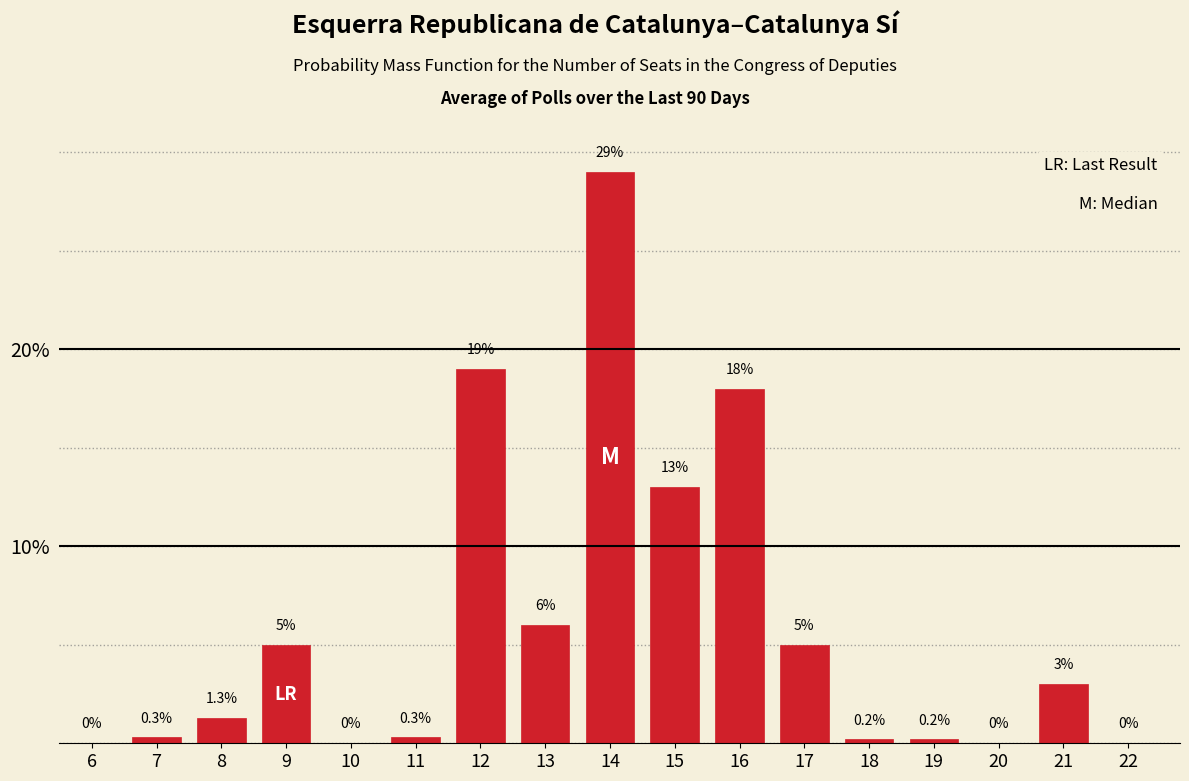

Reading left to right, what are all the values shown in this chart?

6=0.0	7=0.3	8=1.3	9=5.0	10=0.0	11=0.3	12=19.0	13=6.0	14=29.0	15=13.0	16=18.0	17=5.0	18=0.2	19=0.2	20=0.0	21=3.0	22=0.0